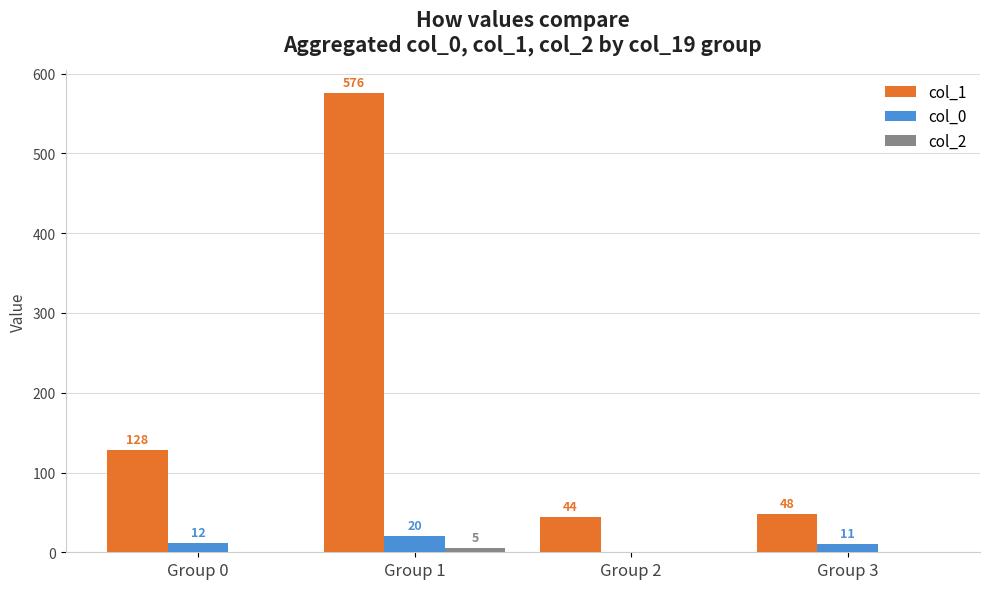

Which series has the largest total across all categories?

col_1